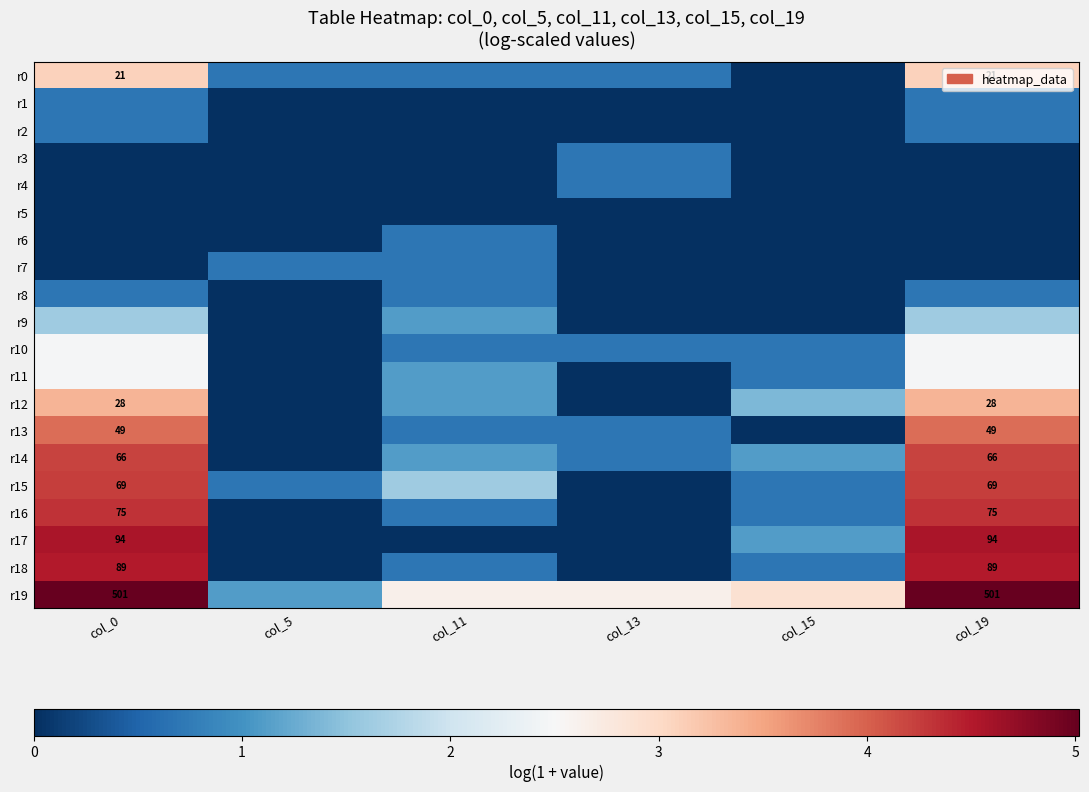

What is the difference between the maximum and second lowest values in the r10 series?

1.8